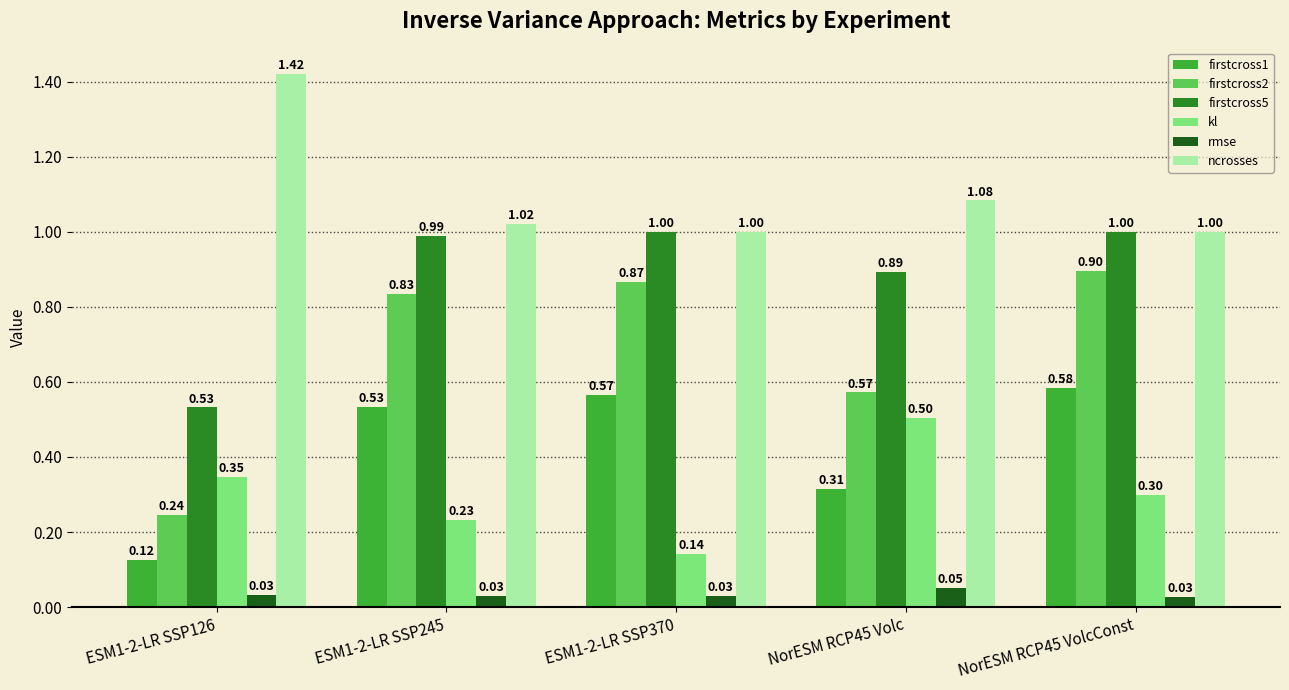

Rank the series at ESM1-2-LR SSP245 from lowest to highest value.

rmse, kl, firstcross1, firstcross2, firstcross5, ncrosses